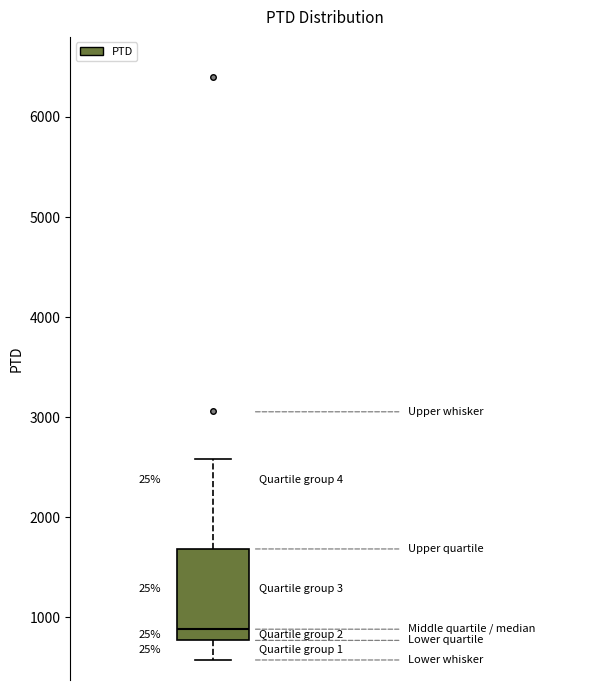

Transcribe this box plot: give where the median line is, the range the box spans, and where the two whiskers end, as read against the y-axis. The values are not printed on the chart, so give them approximately, as read against the axis.

median 900, box 800 to 1700, whiskers 600 to 2600